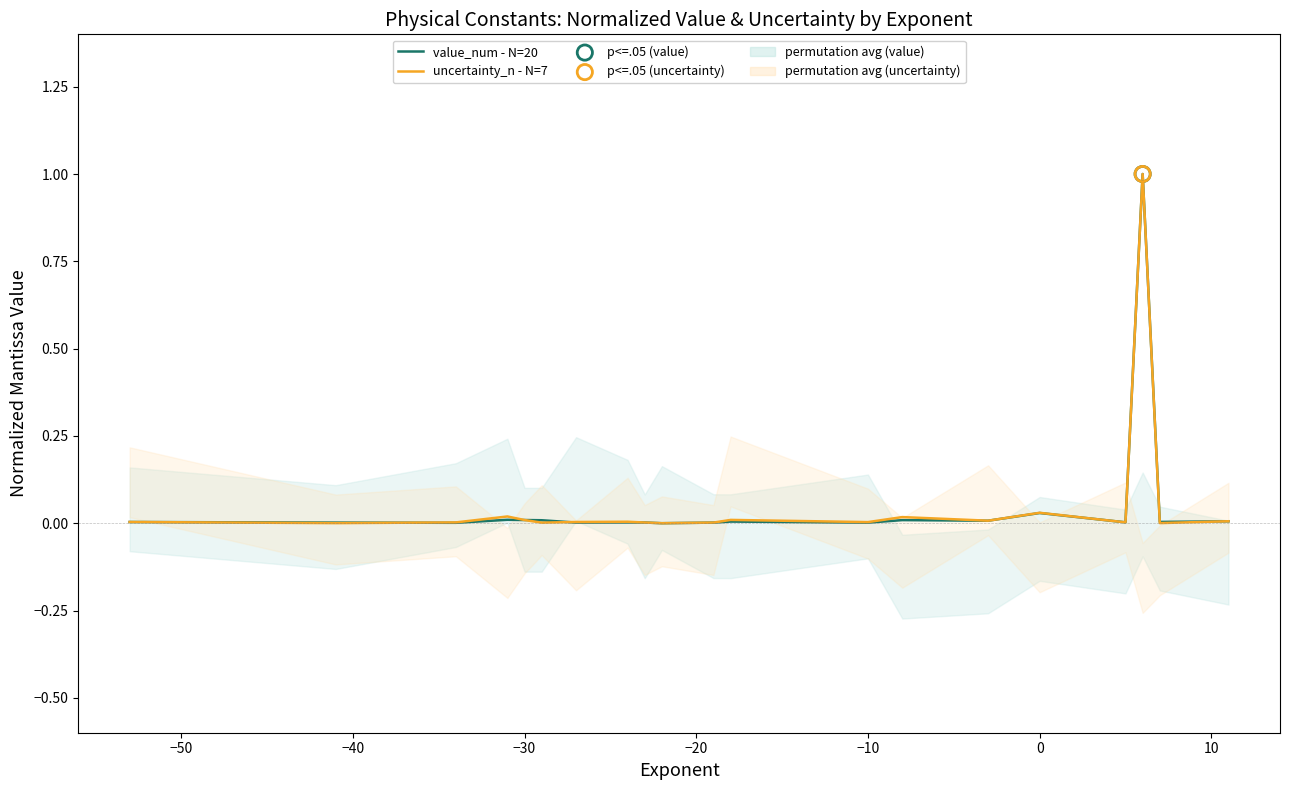

Which series reaches the maximum Y coordinate?

value_num - N=20